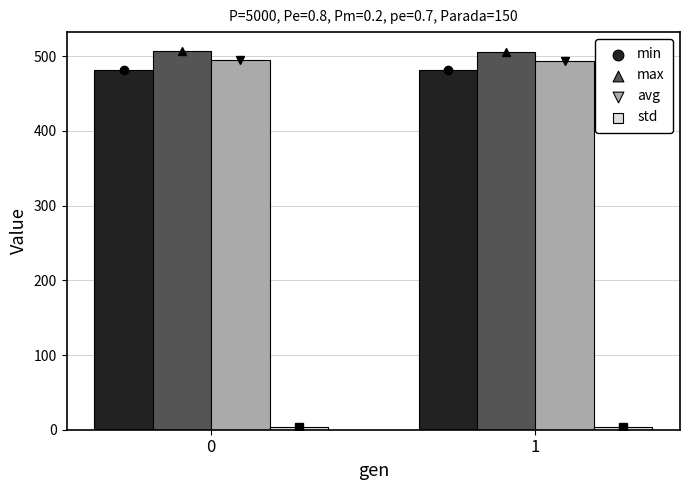

The value of avg at 0 is 669.7. True or false?

False